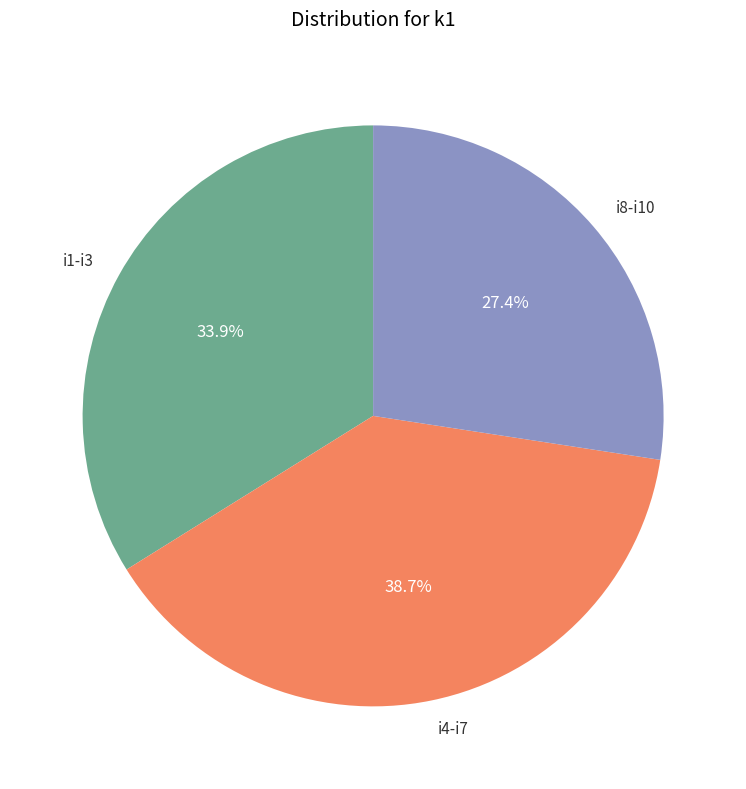

Which slice is the smallest?

i8-i10